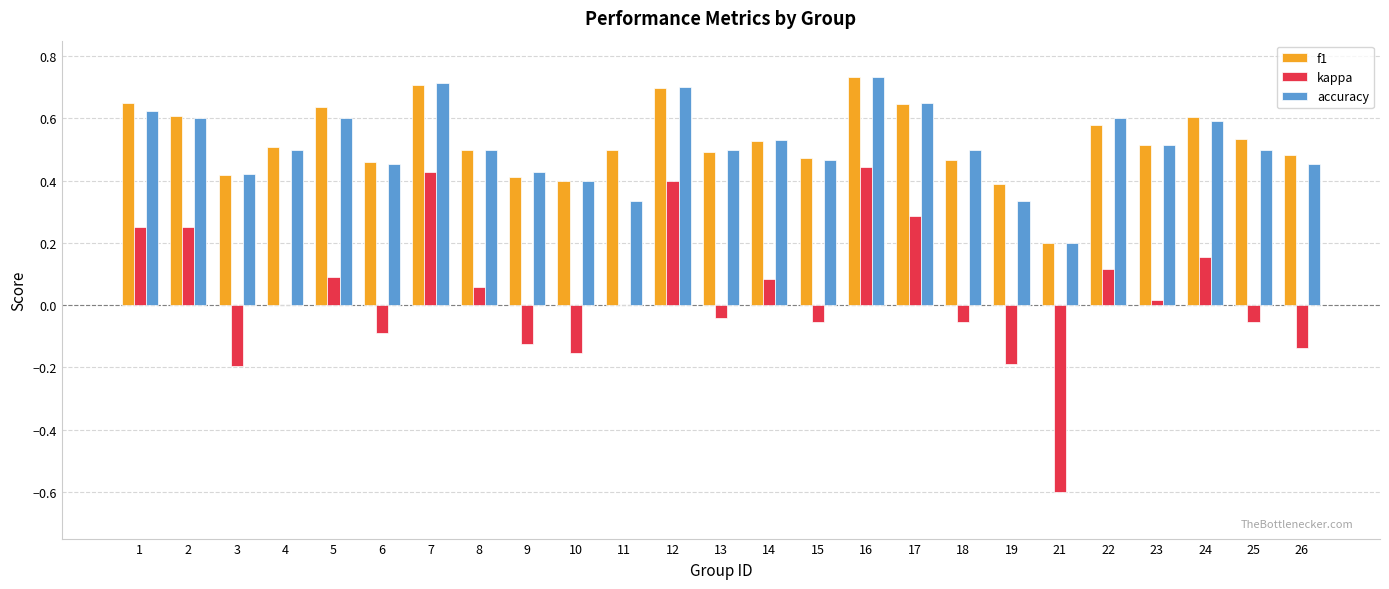

True or false: f1 has a value of 0.8 at 13.

False